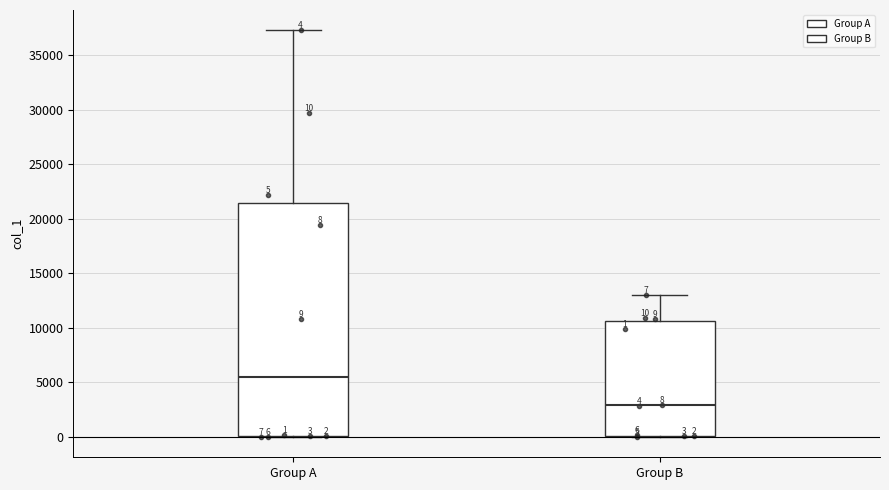

Which box's median line is the highest?

Group A